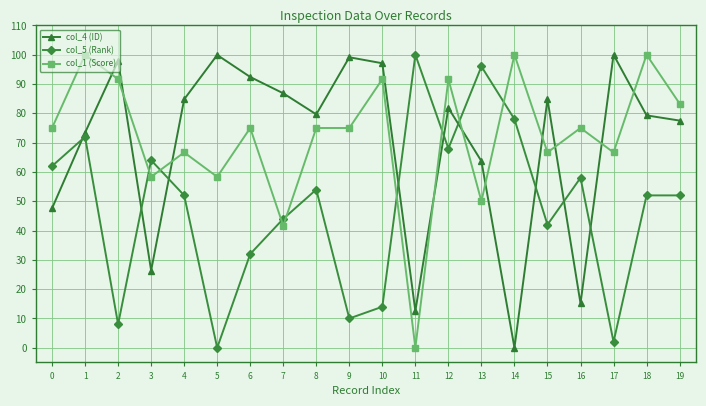

After their last crossing, which series has the higher values: col_1 (Score) or col_4 (ID)?

col_1 (Score)